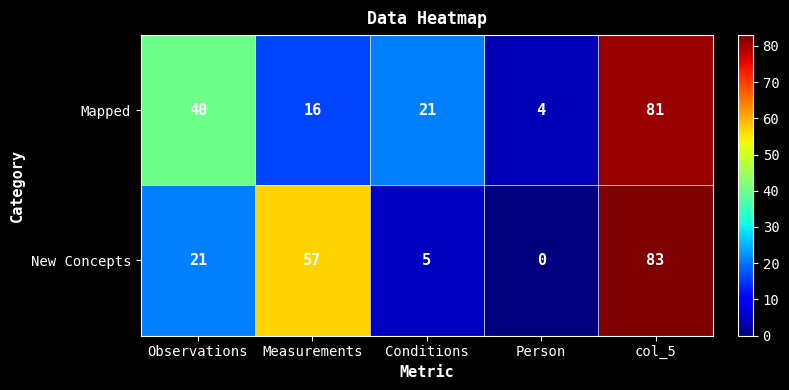

List the series in order of their peak value, highest first.

New Concepts, Mapped